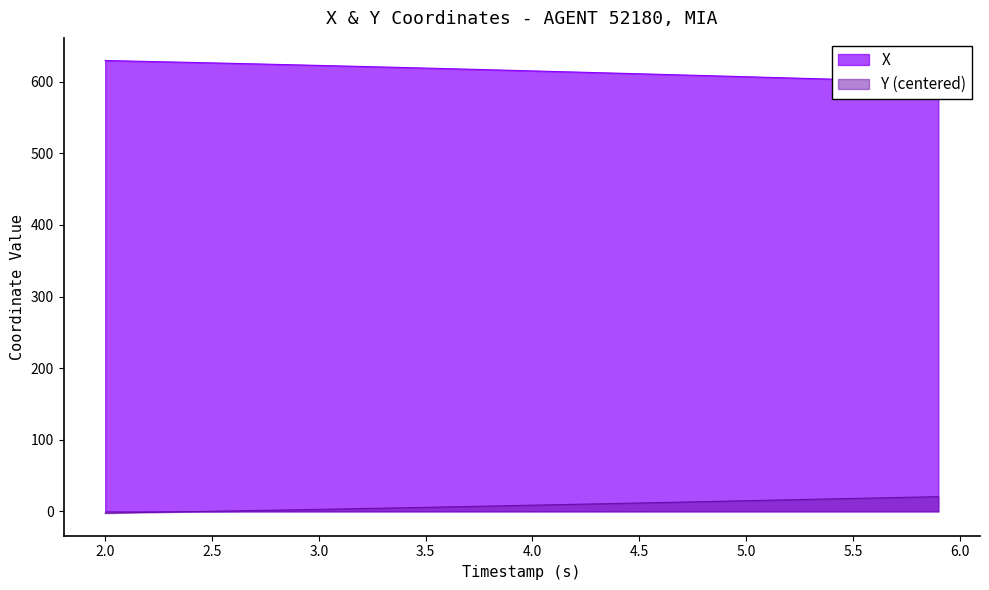

What is the greatest value displayed?

629.6